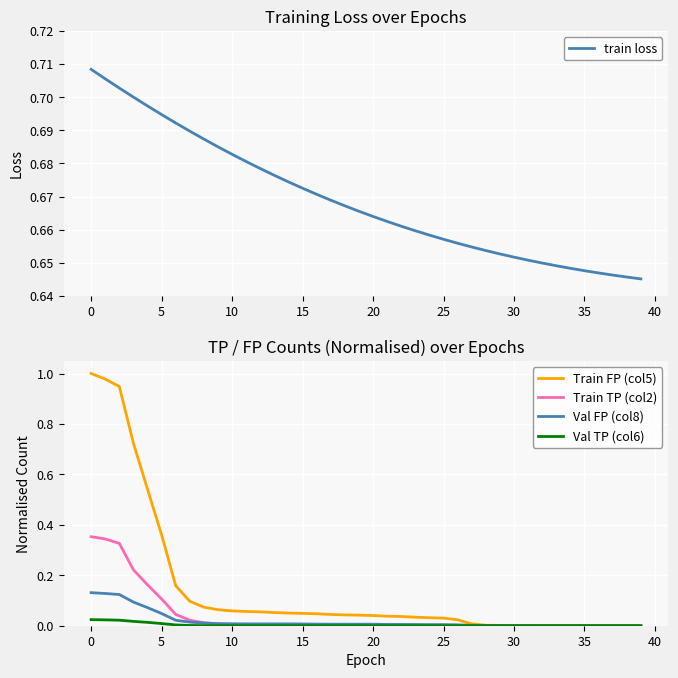

True or false: Val TP (col6) and Val FP (col8) intersect in this chart.

False